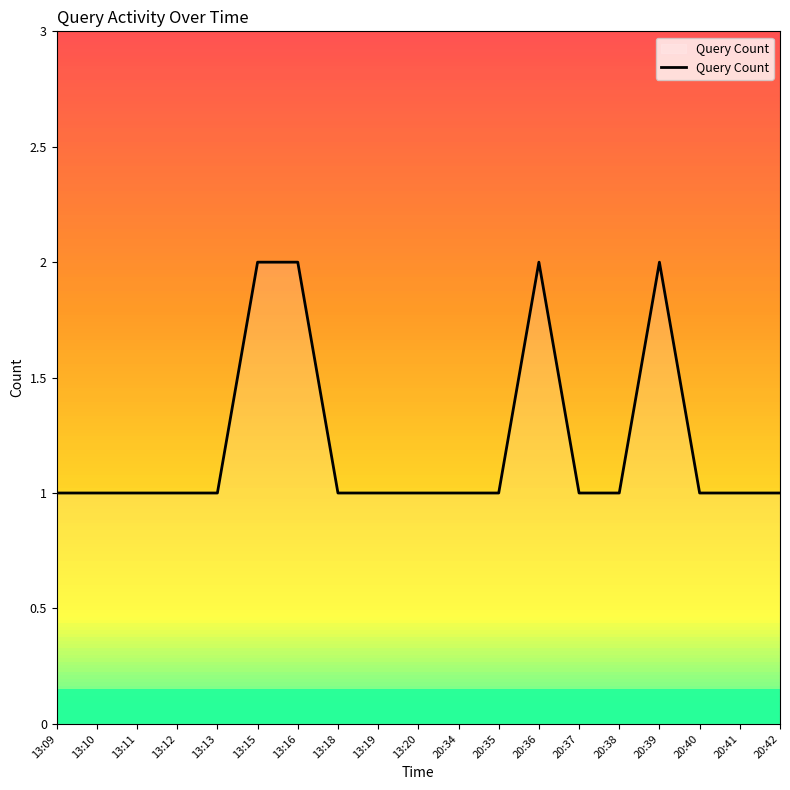

How many lines are shown in the chart?

1